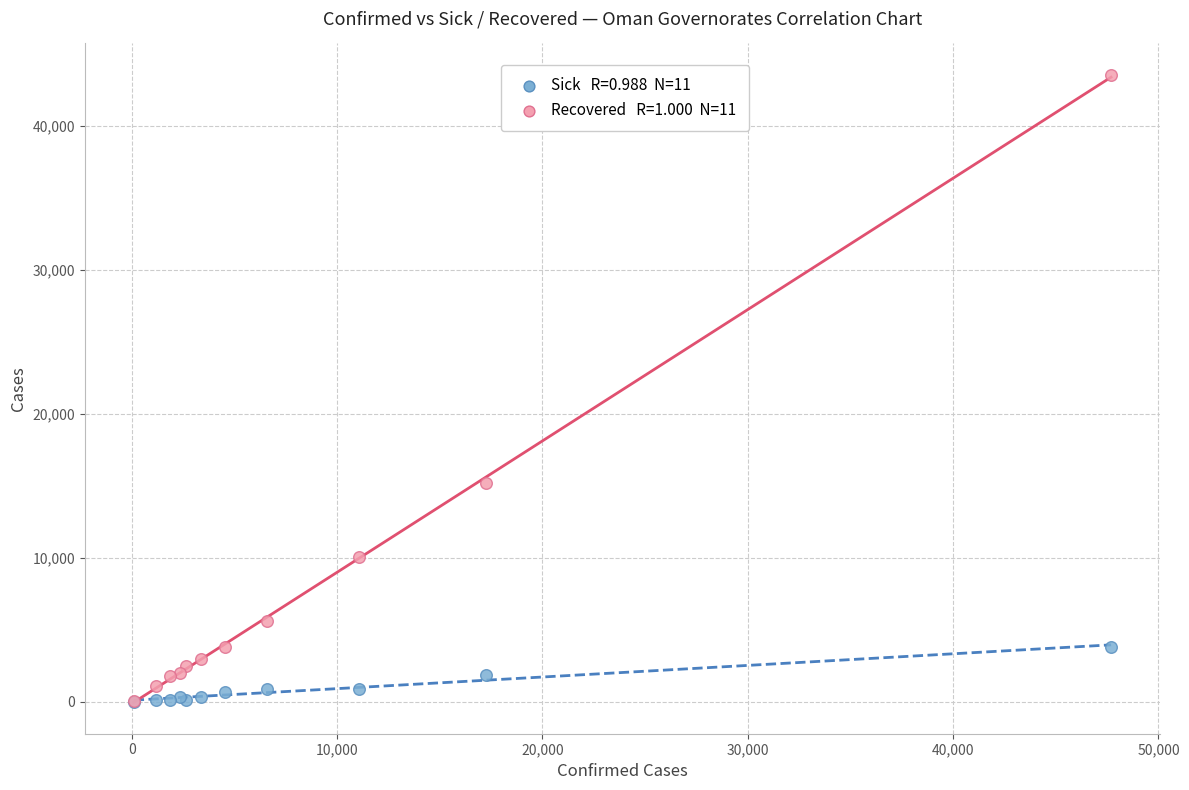

Across all series, what Y value is closest to 21781?

15178